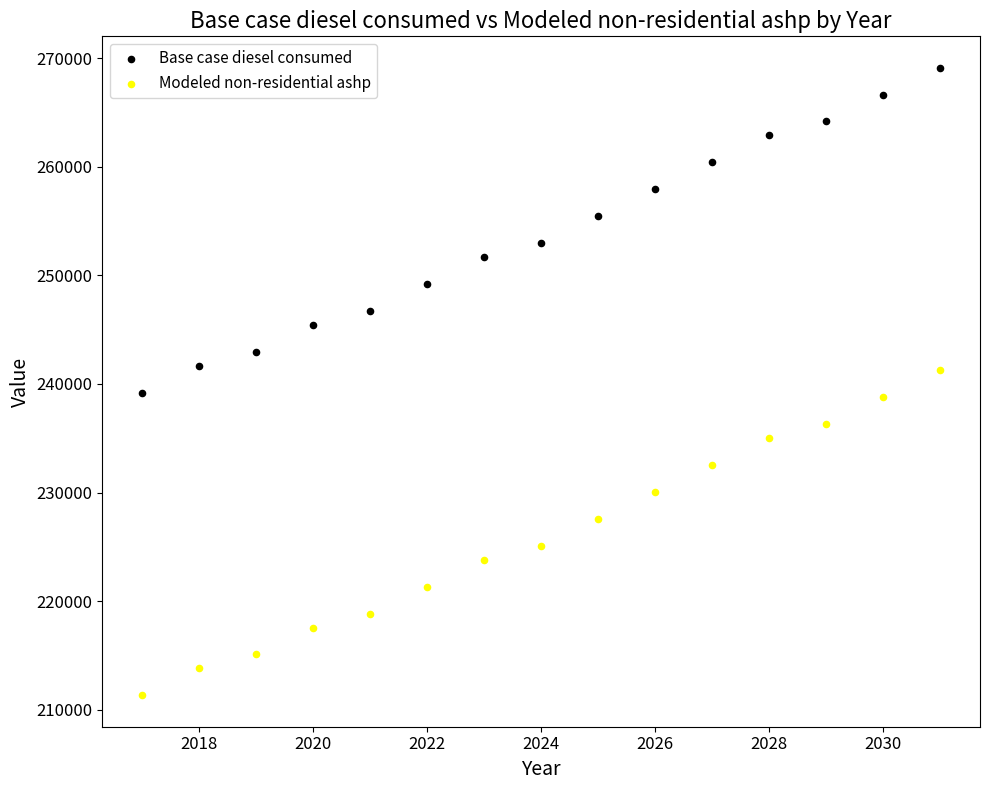

What is the X range (max minus min) for the scatter plot?

14.0